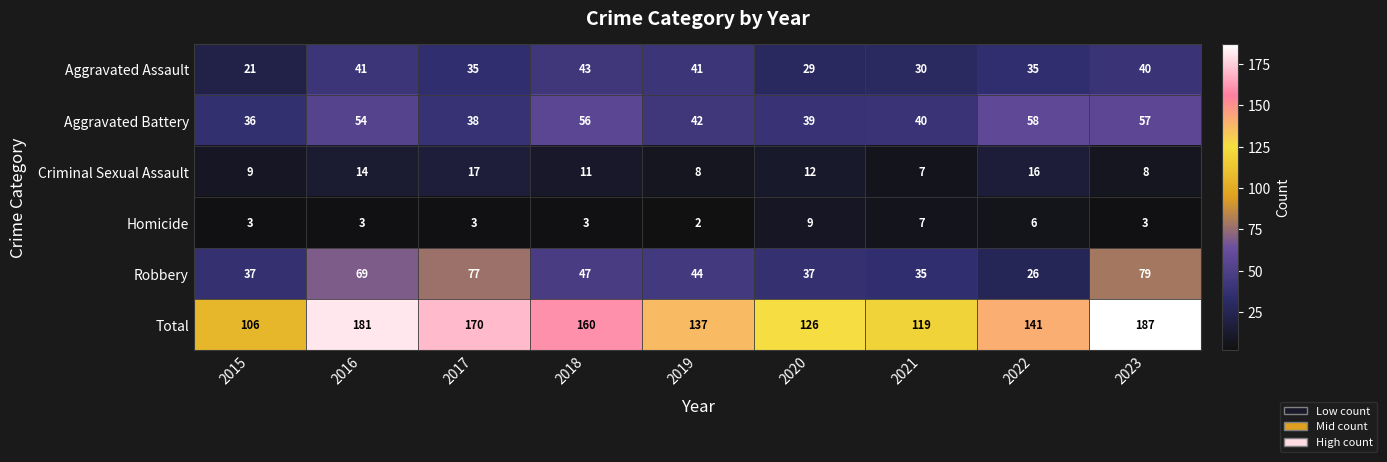

What is the maximum value shown in the chart?

187